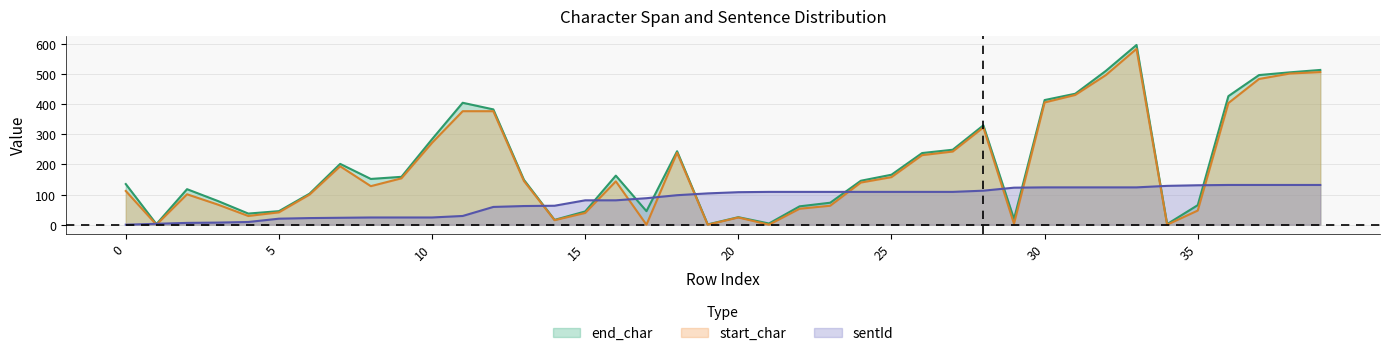

Count the number of categories in the chart.

40